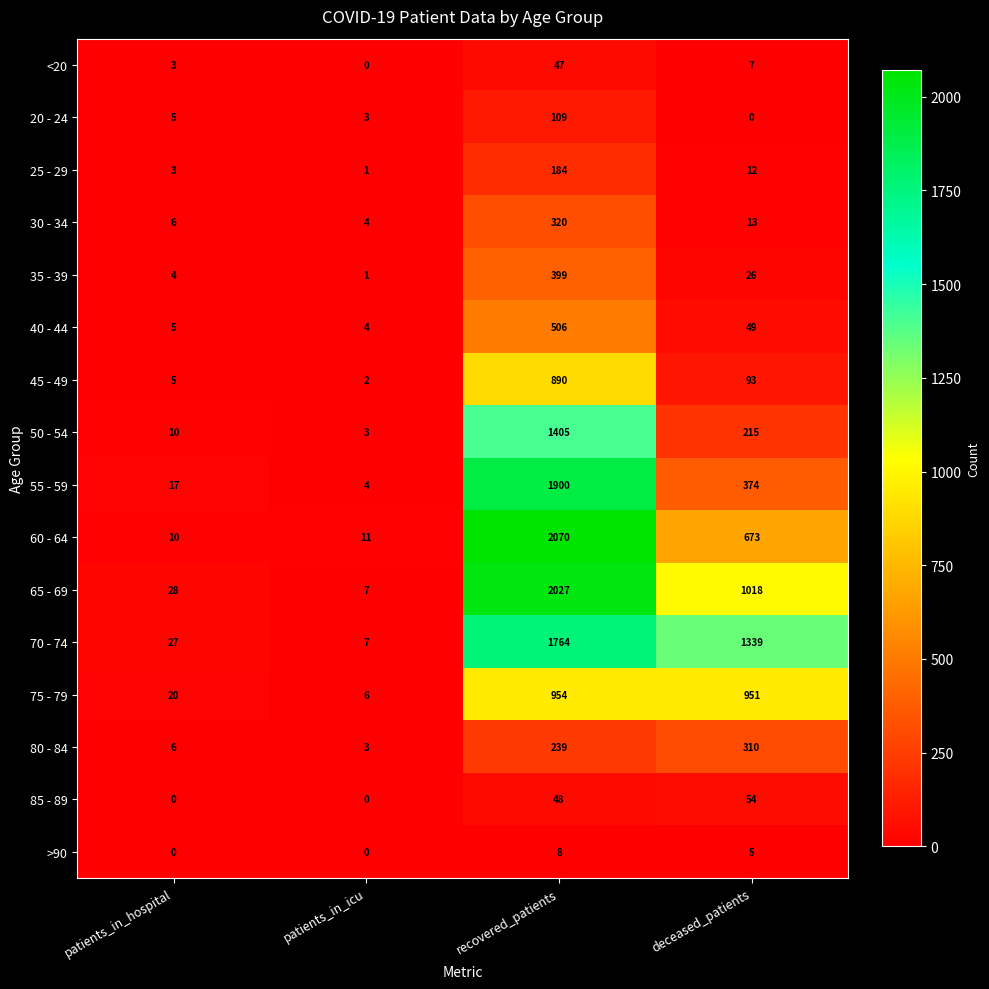

Where does the 75 - 79 series first go above 951?

recovered_patients